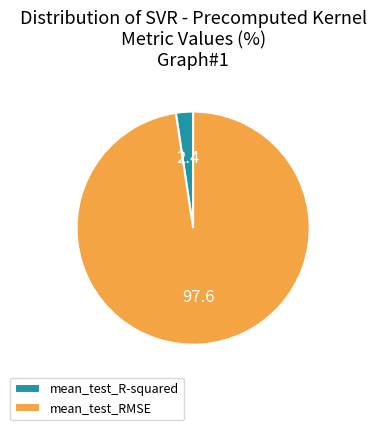

What is the largest slice in the pie chart?

mean_test_RMSE